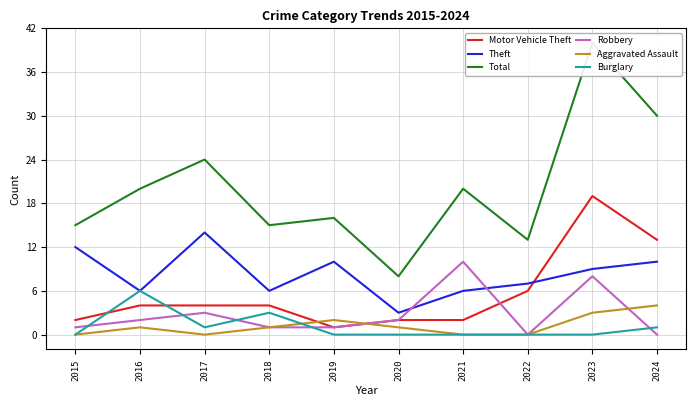

What is the average value of the Burglary series?

1